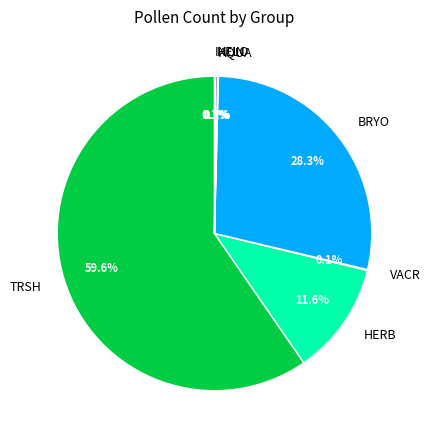

Which category has the biggest portion of the pie?

TRSH